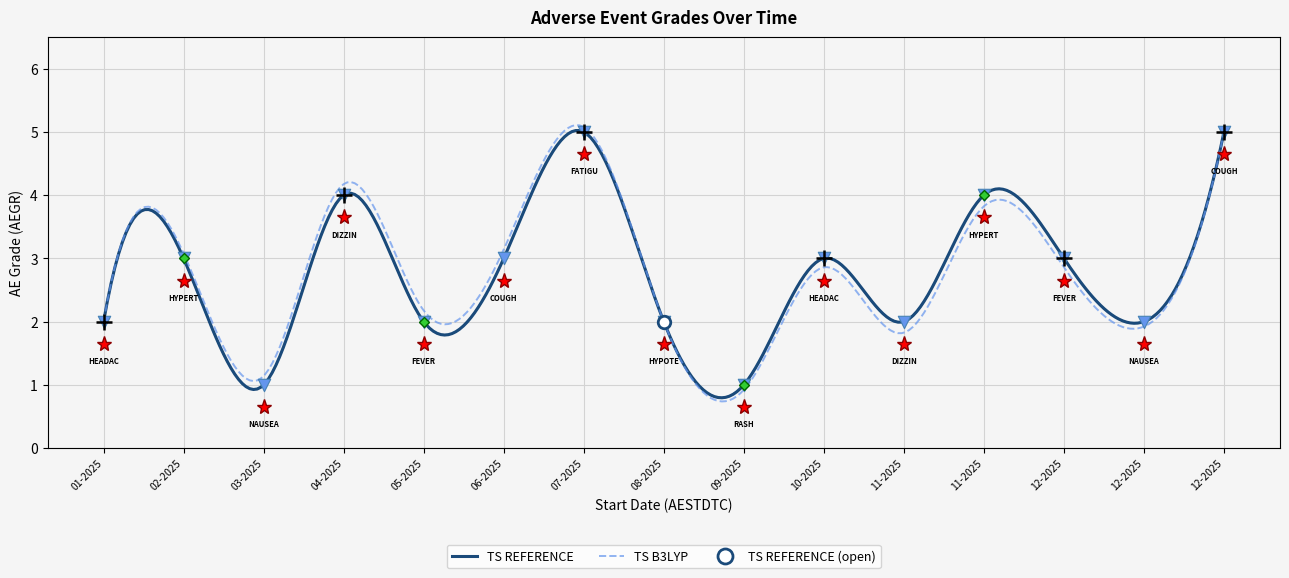

What is the maximum value for TS REFERENCE?

5.0